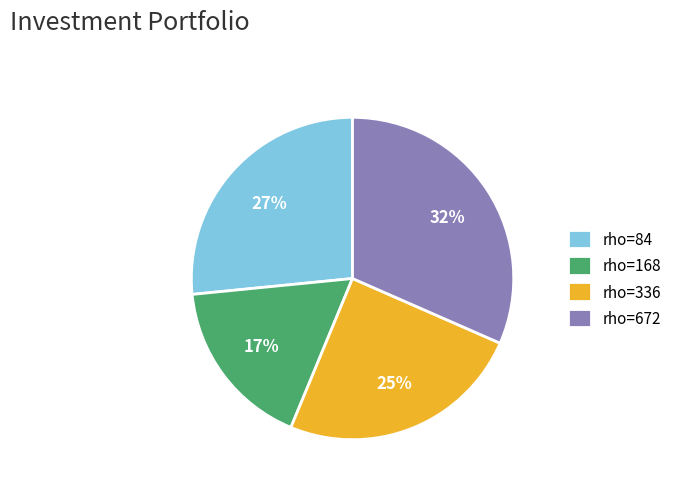

How many segments does this pie chart have?

4